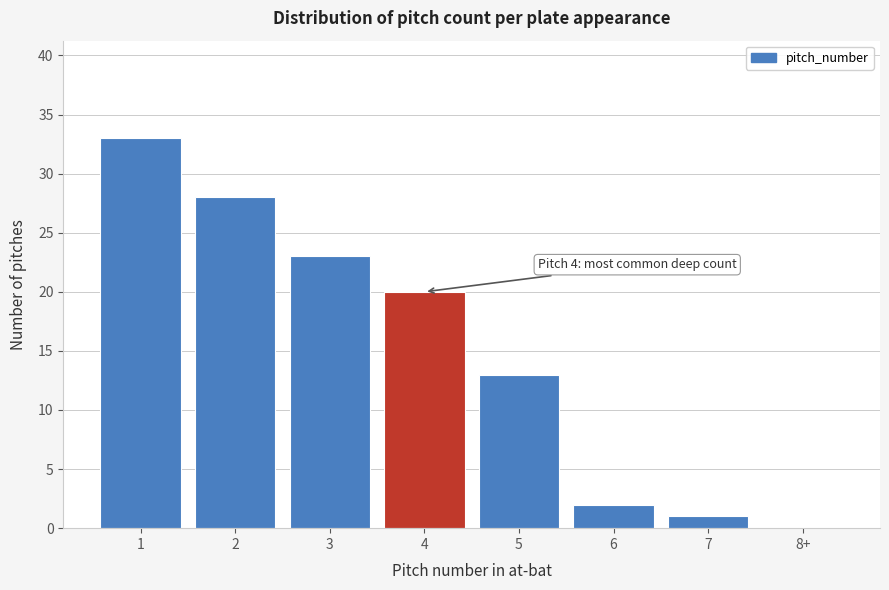

Reading left to right, list all the values displayed in this chart.

1=33	2=28	3=23	4=20	5=13	6=2	7=1	8+=0